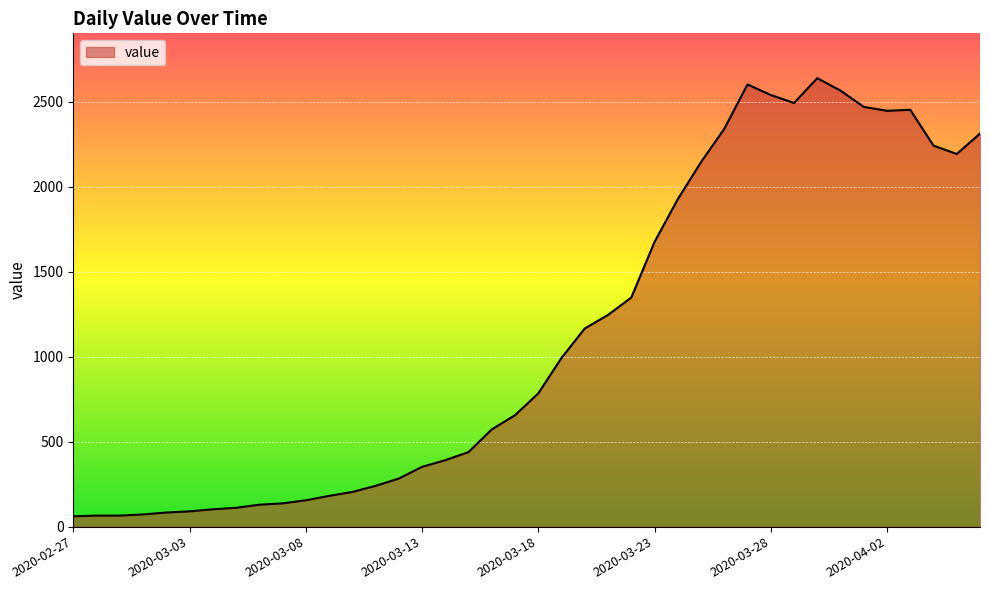

How many lines are shown in the chart?

1